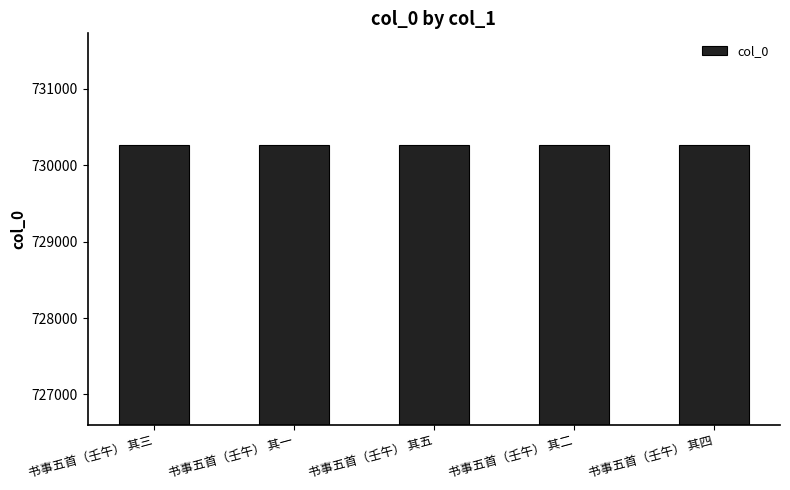

What is the average value?

730259